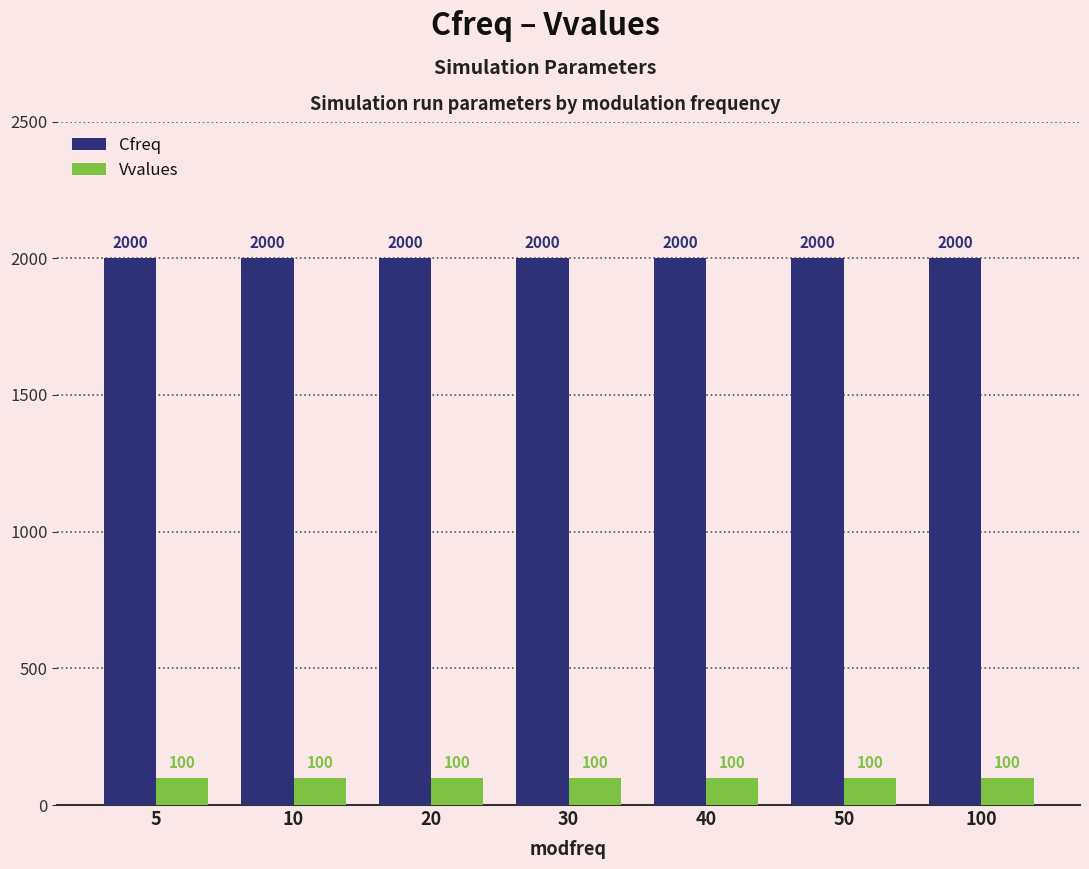

What is the sum of the Vvalues values at 10 and 30?

200